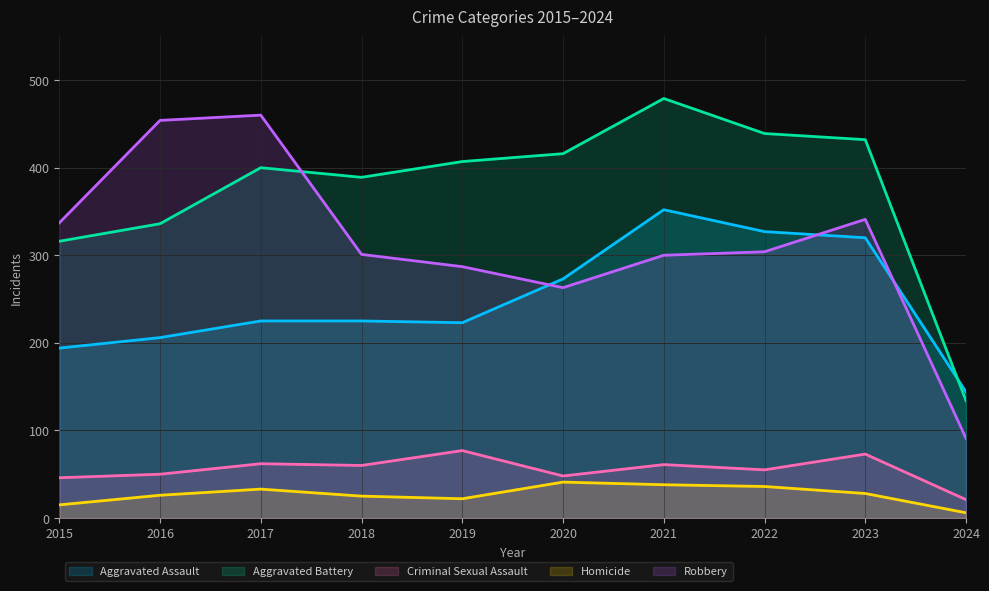

Reading left to right, what are all the values shown in this chart?

Aggravated Assault: 194	206	225	225	223	273	352	327	320	144
Aggravated Battery: 316	336	400	389	407	416	479	439	432	134
Criminal Sexual Assault: 46	50	62	60	77	48	61	55	73	21
Homicide: 15	26	33	25	22	41	38	36	28	6
Robbery: 337	454	460	301	287	263	300	304	341	91